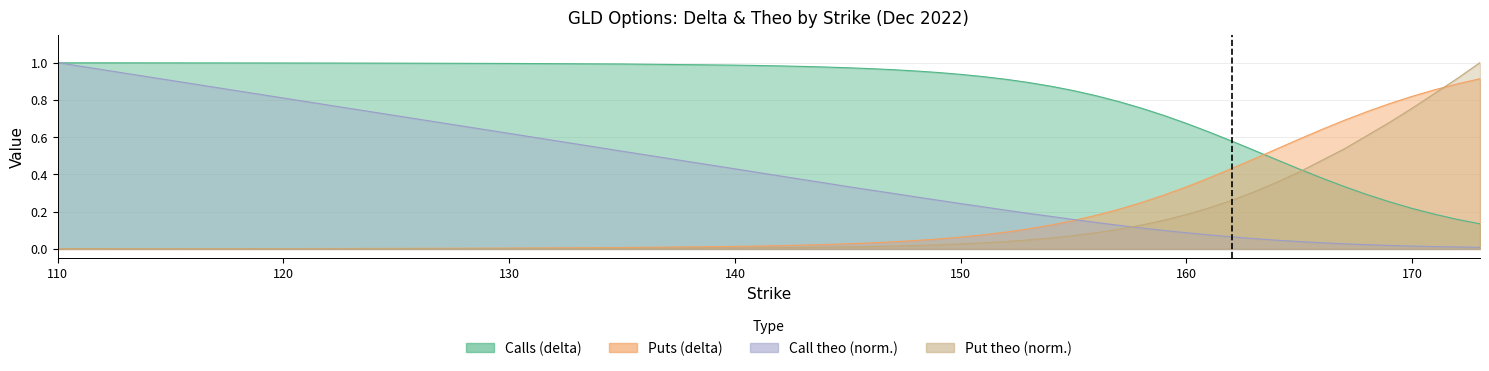

At 144, list the series in order from smallest to largest.

Put theo, Puts (delta), Call theo, Calls (delta)